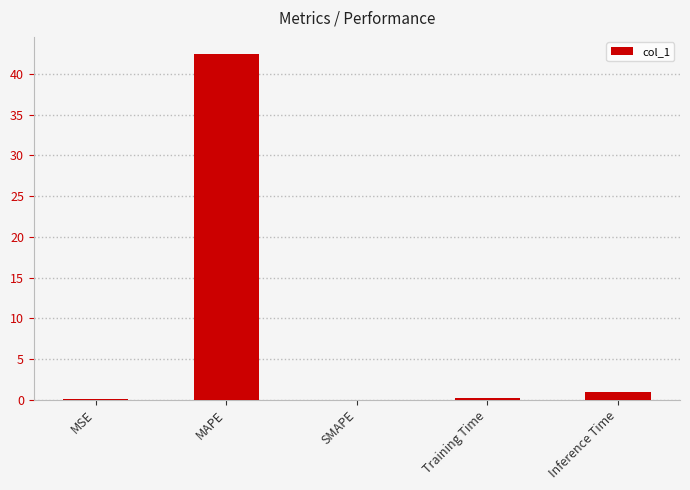

Which category has the highest value across all series?

MAPE